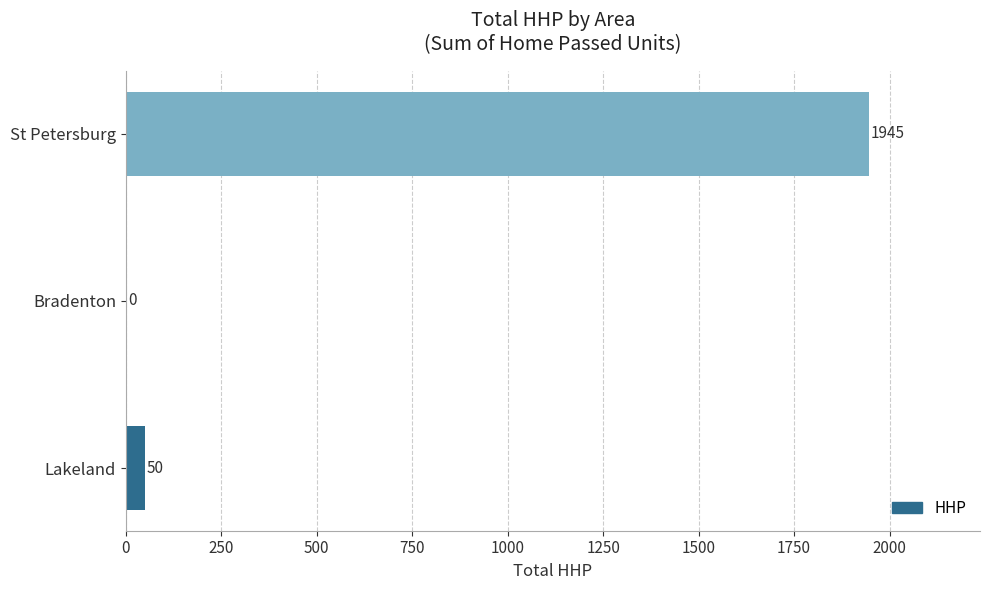

Count the number of categories in the chart.

3